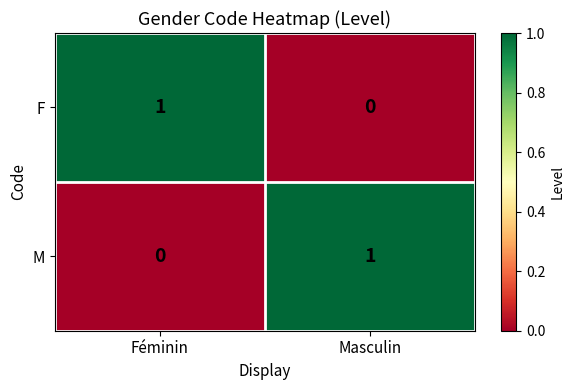

At Masculin, list the series in order from largest to smallest.

M, F